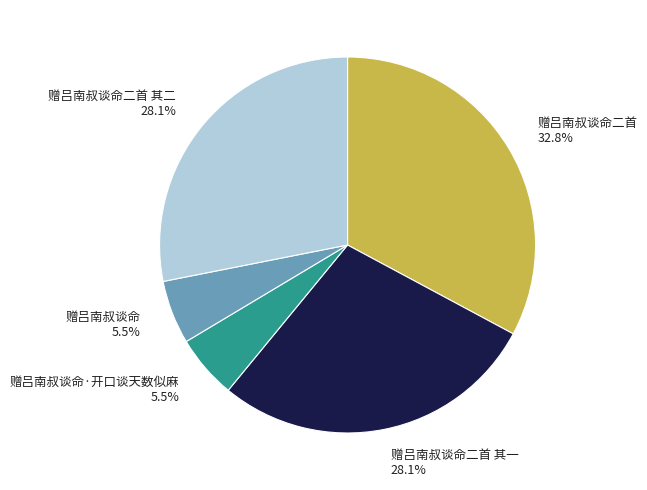

Is there a majority slice in this chart?

No